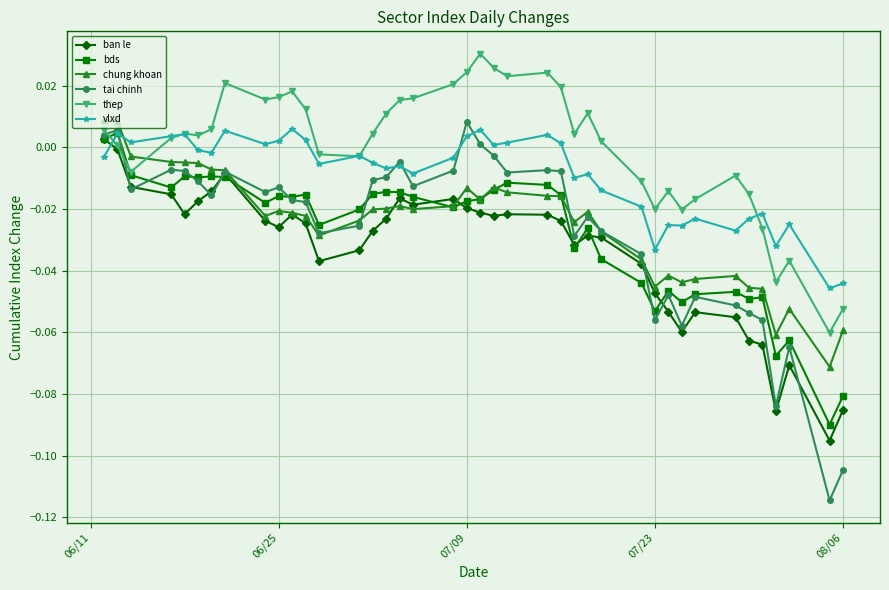

True or false: chung khoan has more than 2 points higher than both neighbors.

True